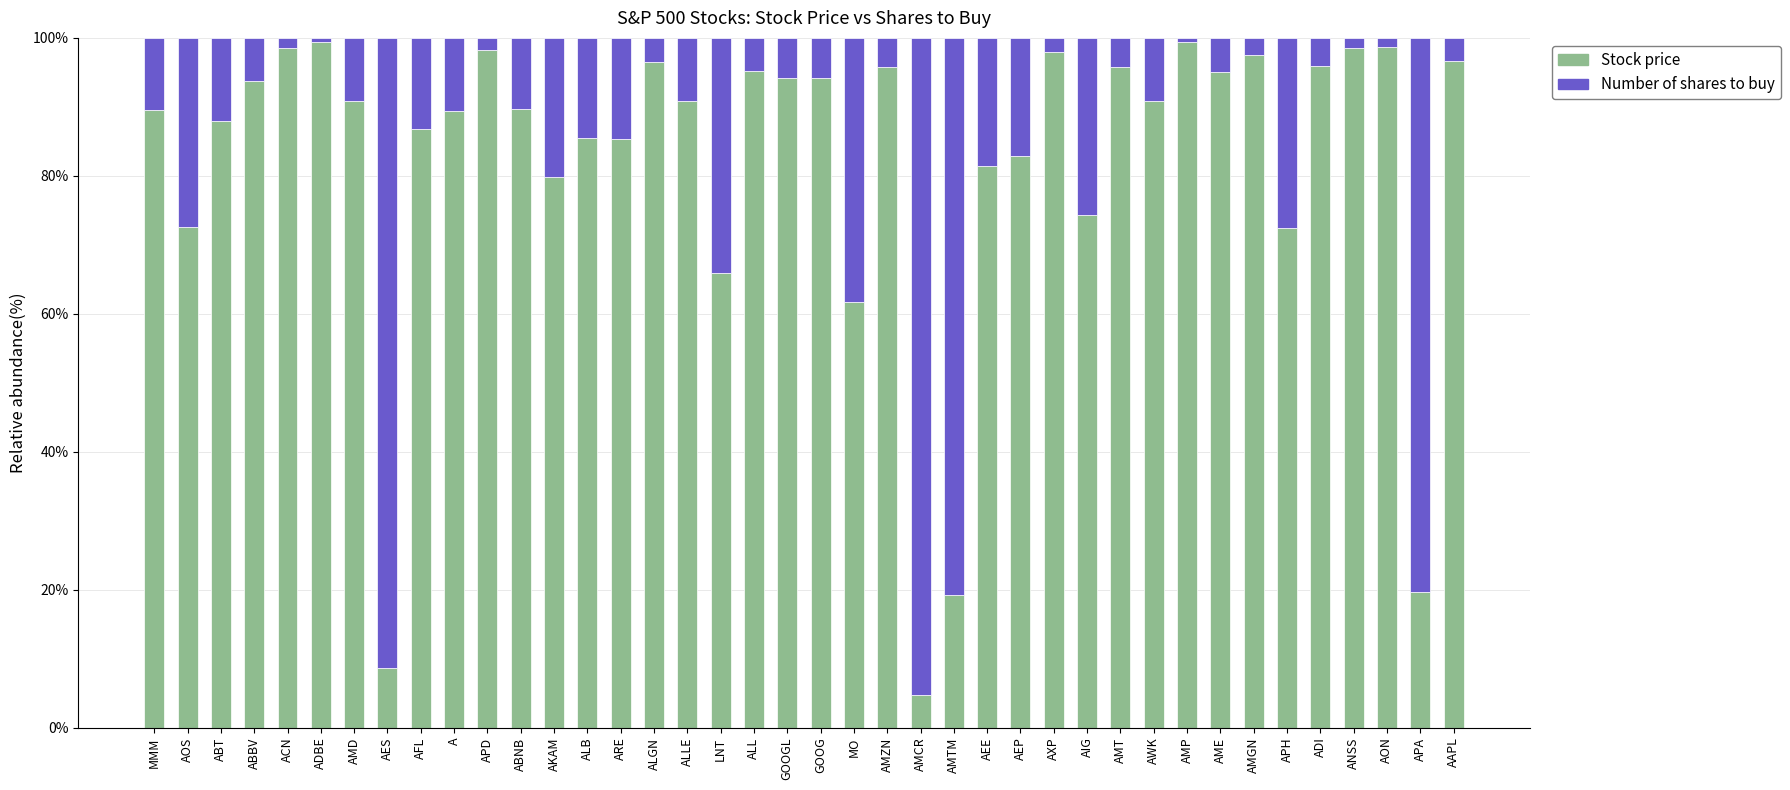

What is the sum of the Stock price values at ADI and APA?

115.5